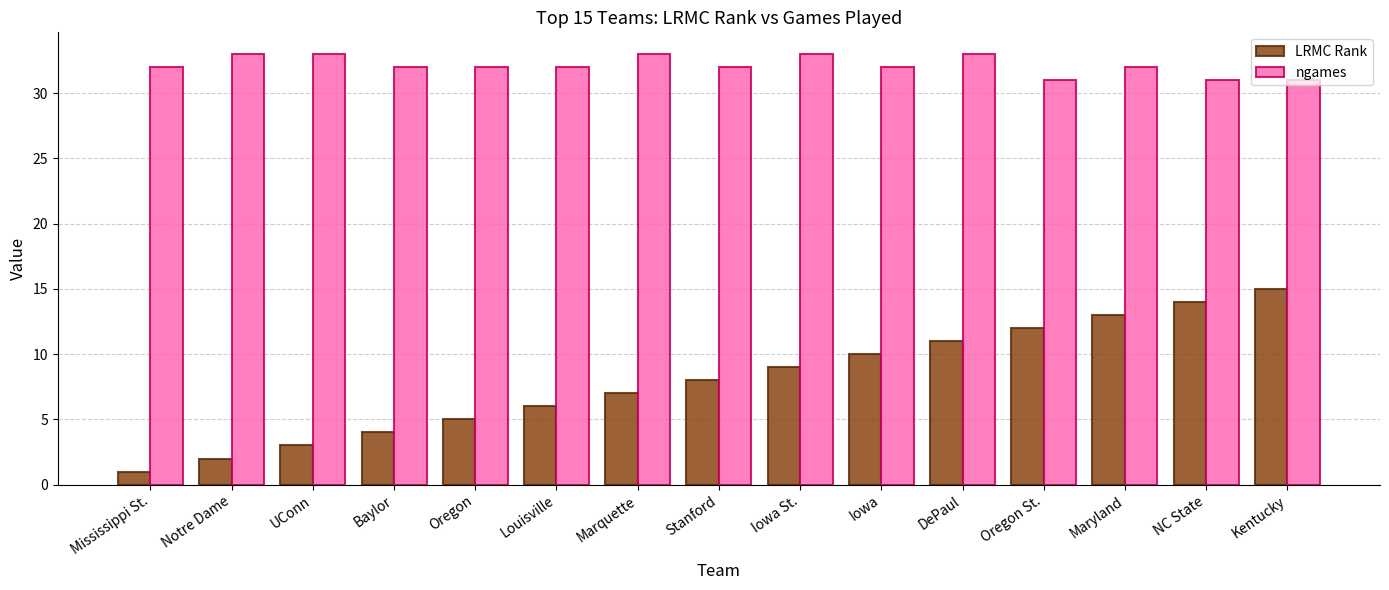

What is the spread (max minus min) of values at Iowa St.?

24